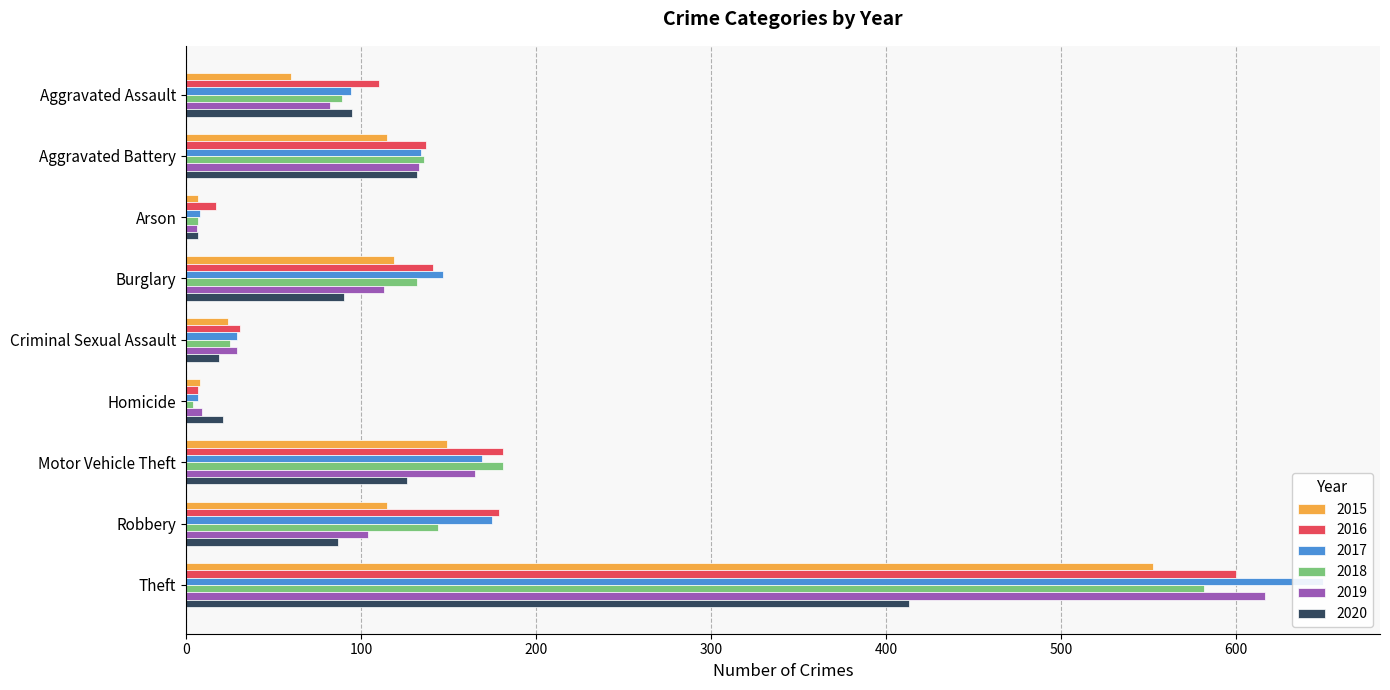

What is the difference between the maximum and second lowest values in the 2020 series?

394